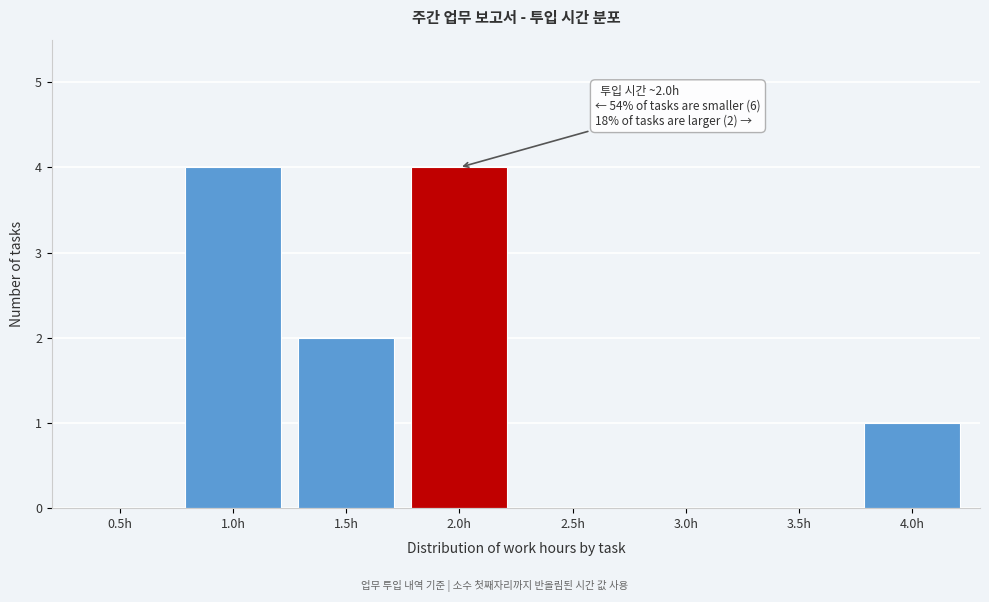

Reading right to left, what are all the values shown in this chart?

4.0h=1	3.5h=0	3.0h=0	2.5h=0	2.0h=4	1.5h=2	1.0h=4	0.5h=0